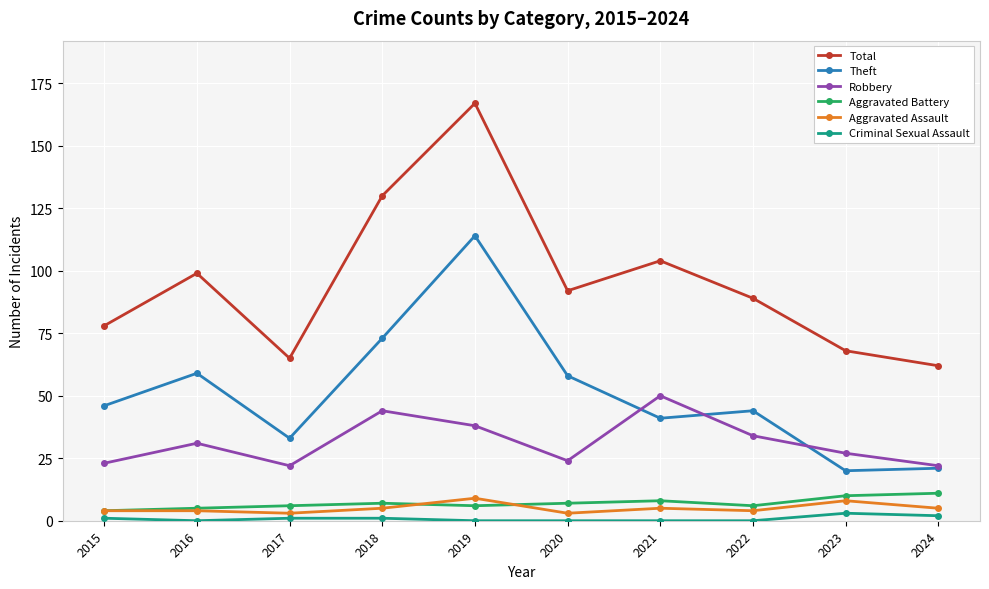

Reading left to right, extract all data points from this chart.

Total: 78	99	65	130	167	92	104	89	68	62
Theft: 46	59	33	73	114	58	41	44	20	21
Robbery: 23	31	22	44	38	24	50	34	27	22
Aggravated Battery: 4	5	6	7	6	7	8	6	10	11
Aggravated Assault: 4	4	3	5	9	3	5	4	8	5
Criminal Sexual Assault: 1	0	1	1	0	0	0	0	3	2